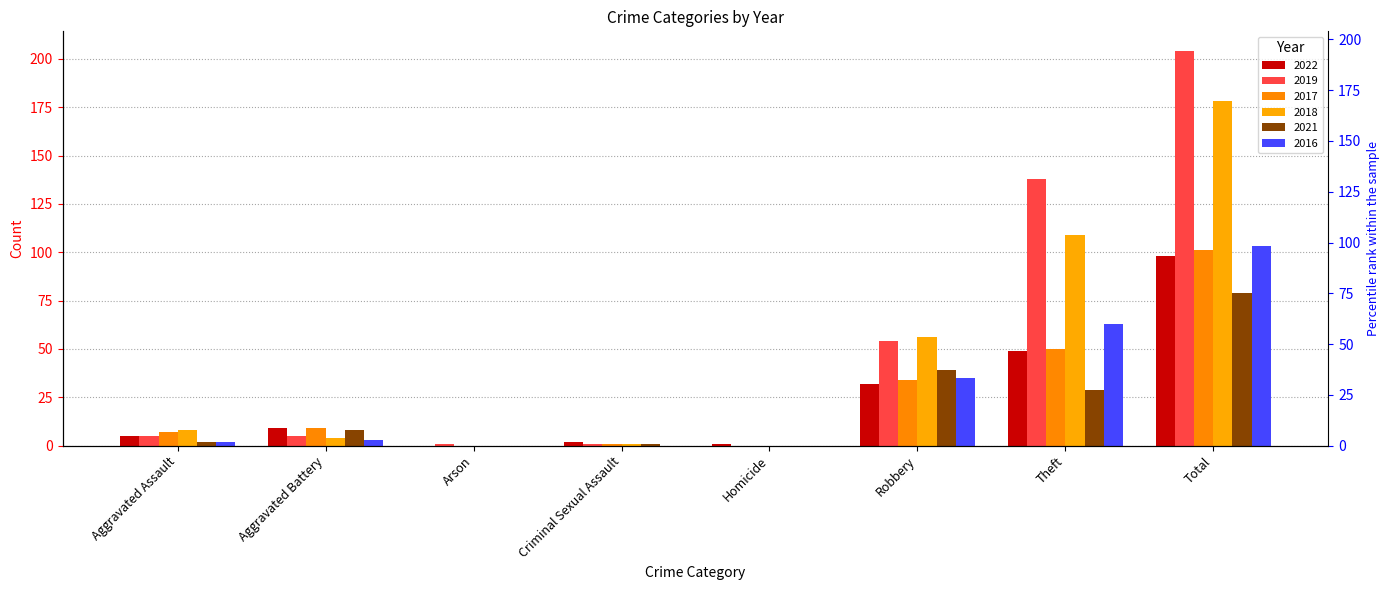

What is the spread (max minus min) of values at Arson?

1